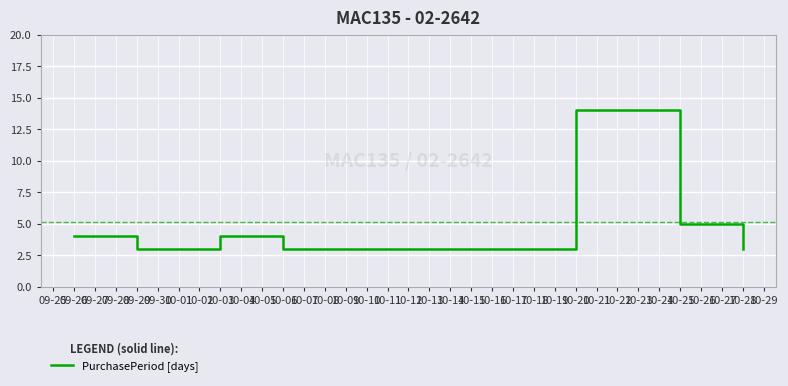

Reading right to left, list all the values displayed in this chart.

3	5	14	3	4	3	4